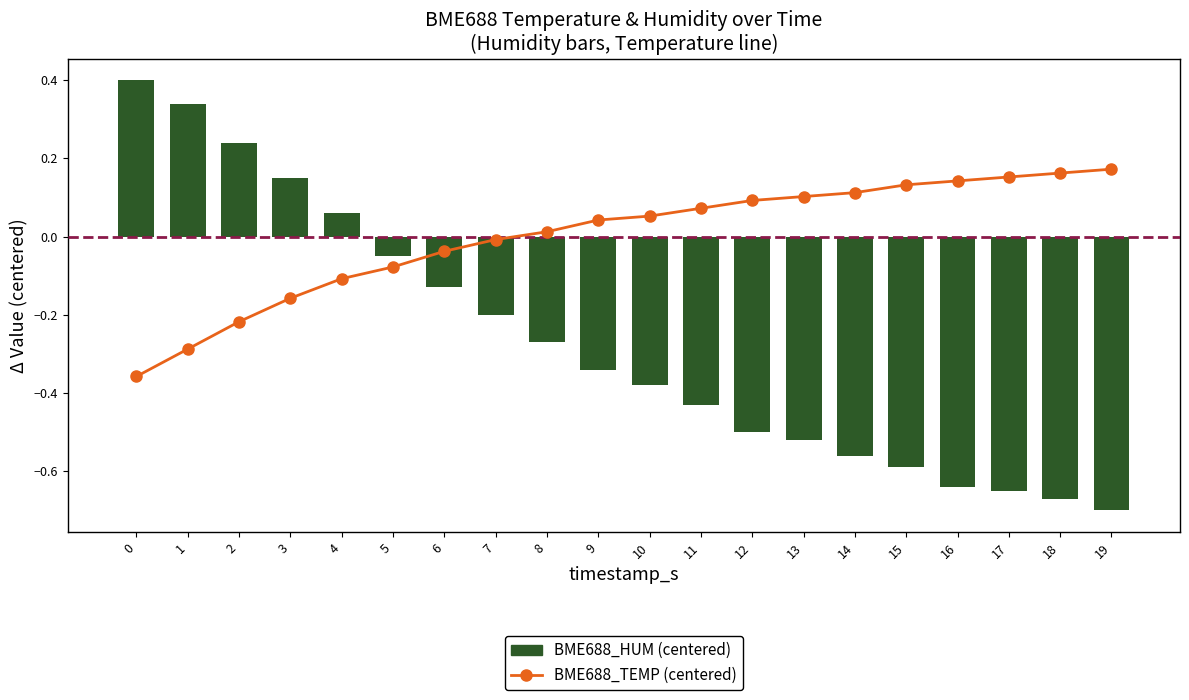

At how many categories does at least one series exceed 0?

17